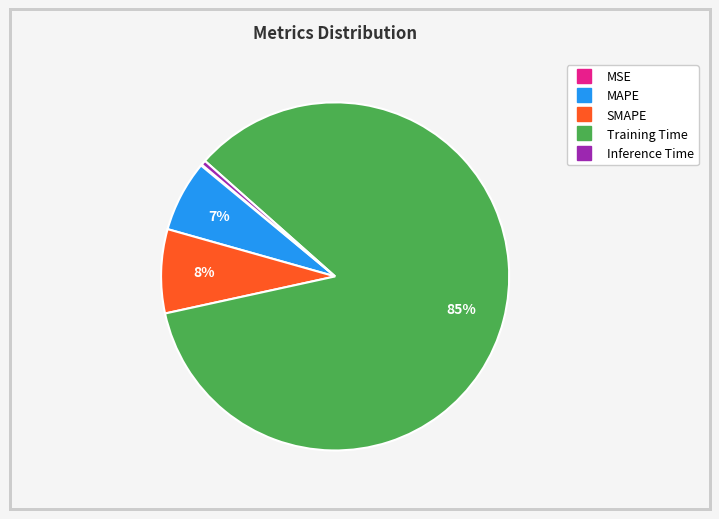

Which category accounts for the majority?

Training Time